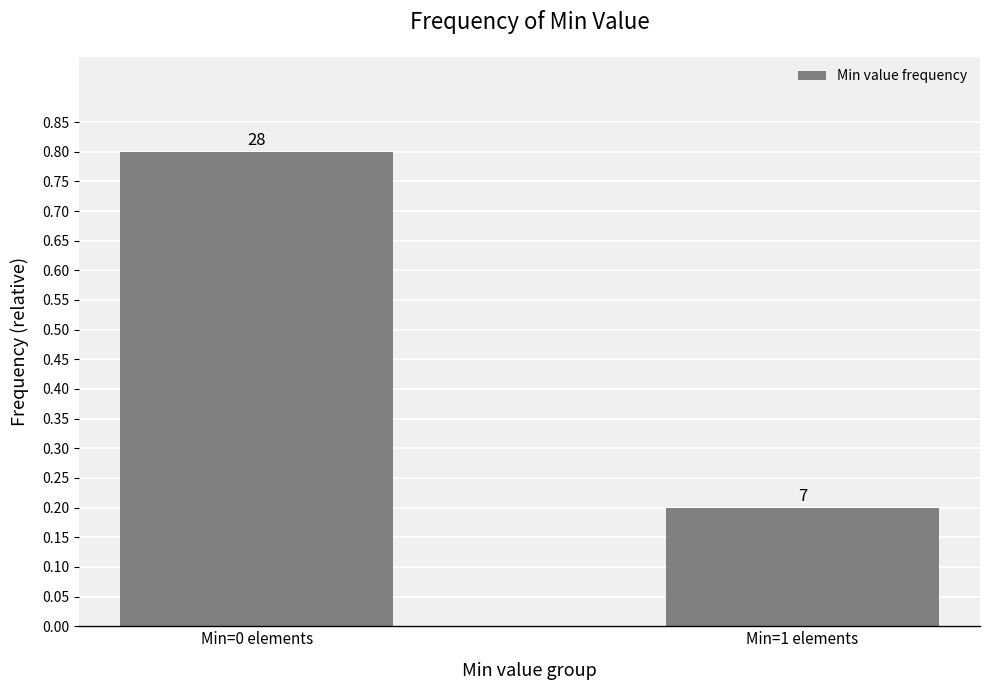

Are the bars horizontal?

No